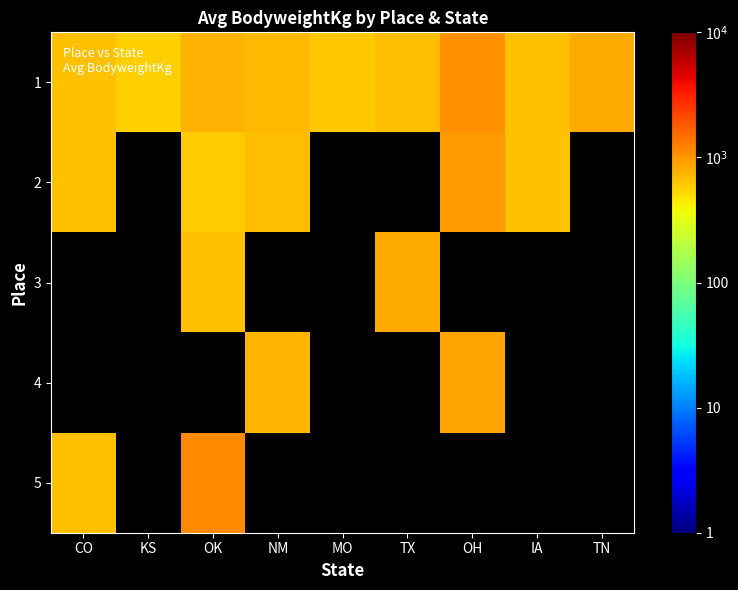

Which has a higher value, NM or KS?

NM